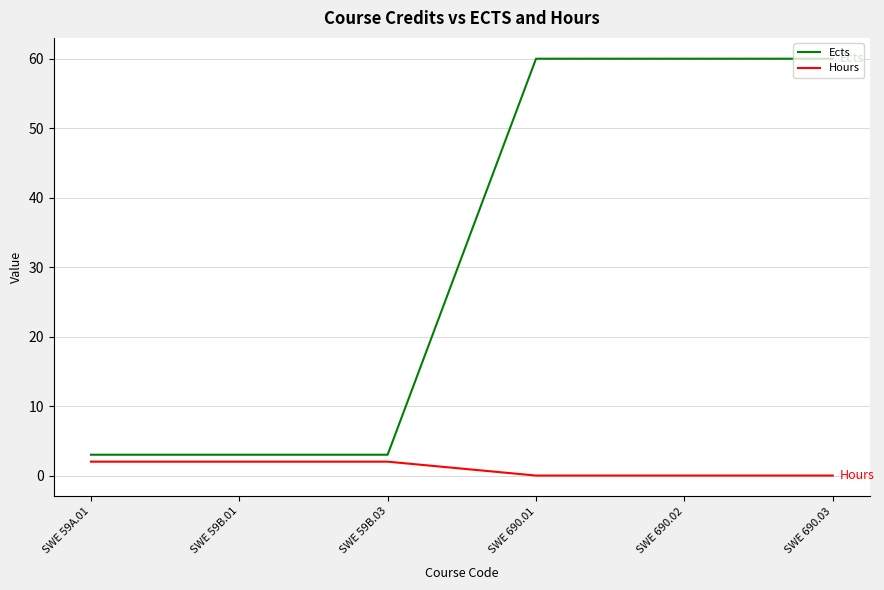

What is the difference between the highest and lowest values at SWE 59B.03?

1